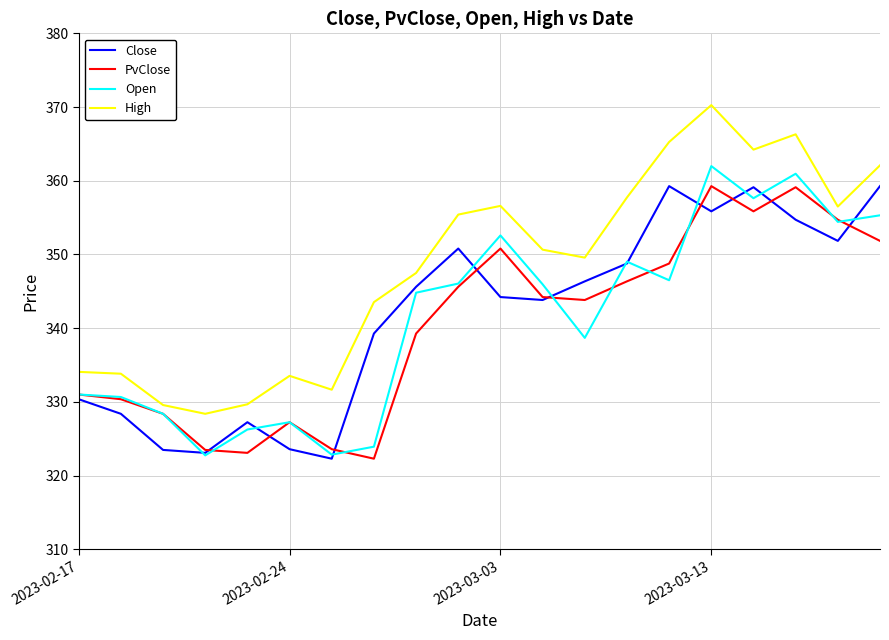

In Close, how many points are higher than both neighbors (excluding endpoints)?

4